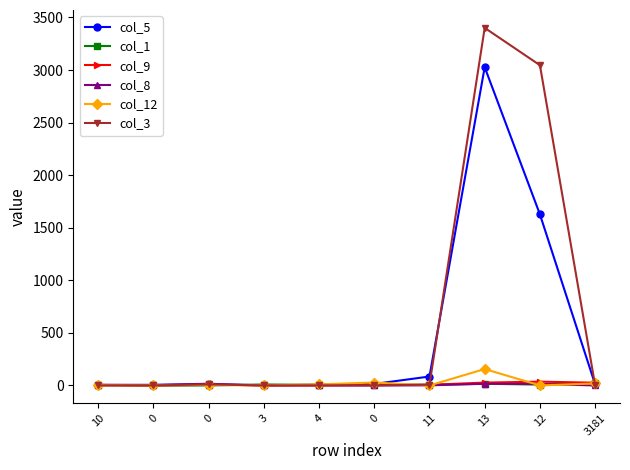

Reading left to right, transcribe all the data shown in this chart.

col_5: 5	6	16	0	7	14	85	3027	1627	10
col_1: 5	0	0	9	6	4	7	16	8	25
col_9: 6	3	10	0	0	4	6	27	36	26
col_8: 2	0	5	4	2	0	1	16	14	0
col_12: 2	0	5	0	10	28	0	156	0	19
col_3: 0	0	10	0	1	1	7	3401	3046	0